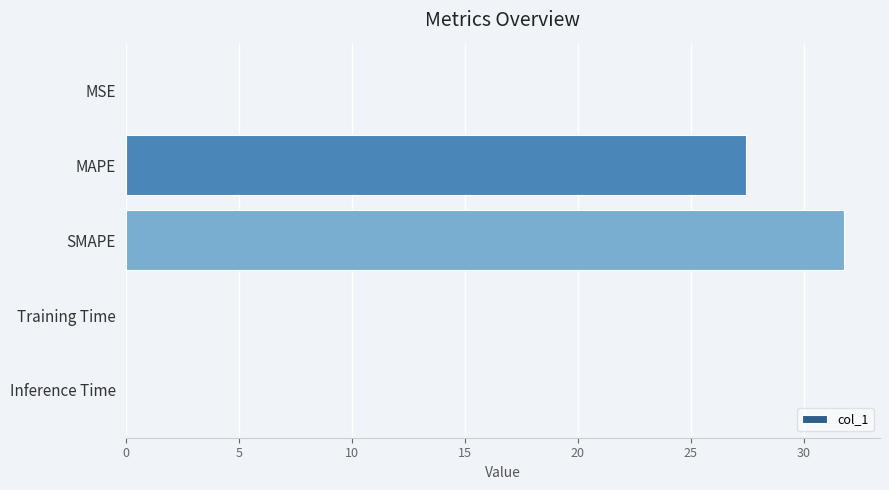

Where is the data nearest to the value 15?

MAPE